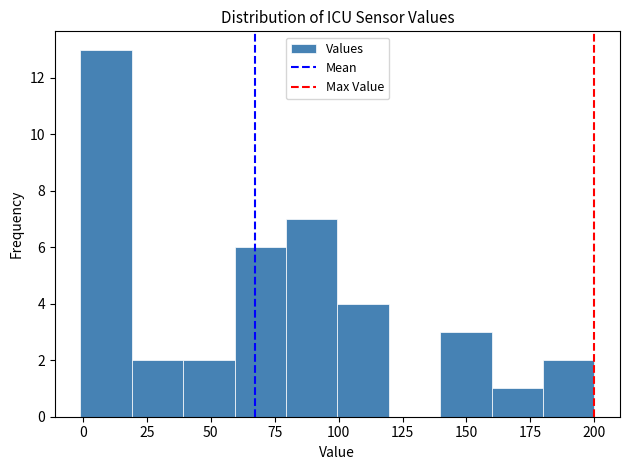

What is the height of the bar covering 160 to 180 on the x-axis? Neither the bar edges nor the heights are printed on the chart, so give them approximately, as read against the axes.

1